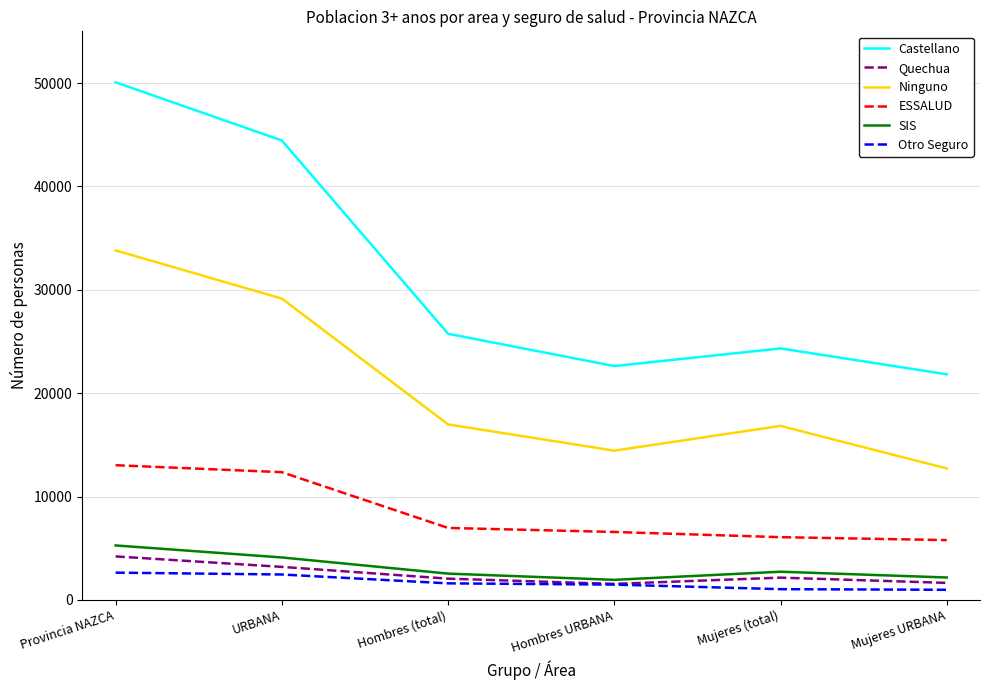

At how many categories does at least one series exceed 34855?

2